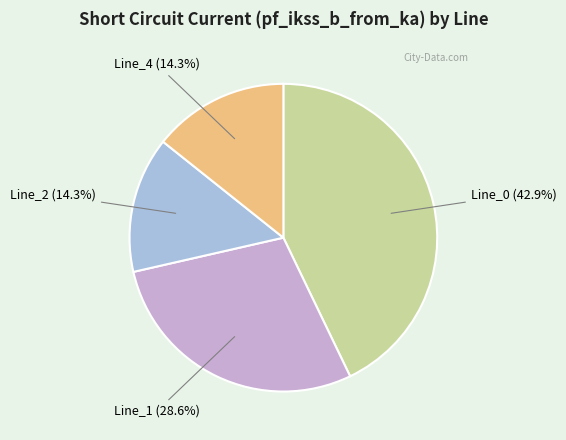

To the nearest percent, what is the average slice percentage?

25%